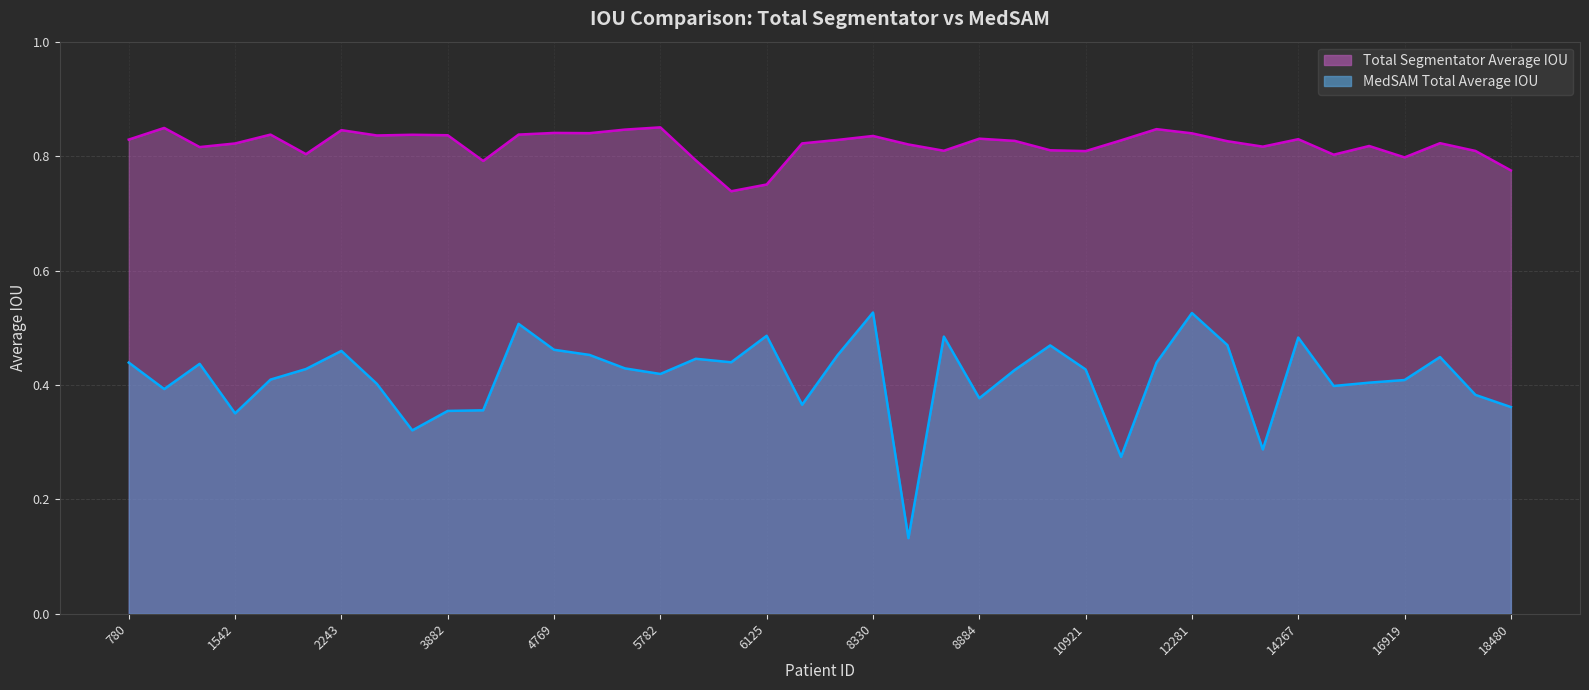

Is it true that Total Segmentator Average IOU equals 0.8 at 1868?

True